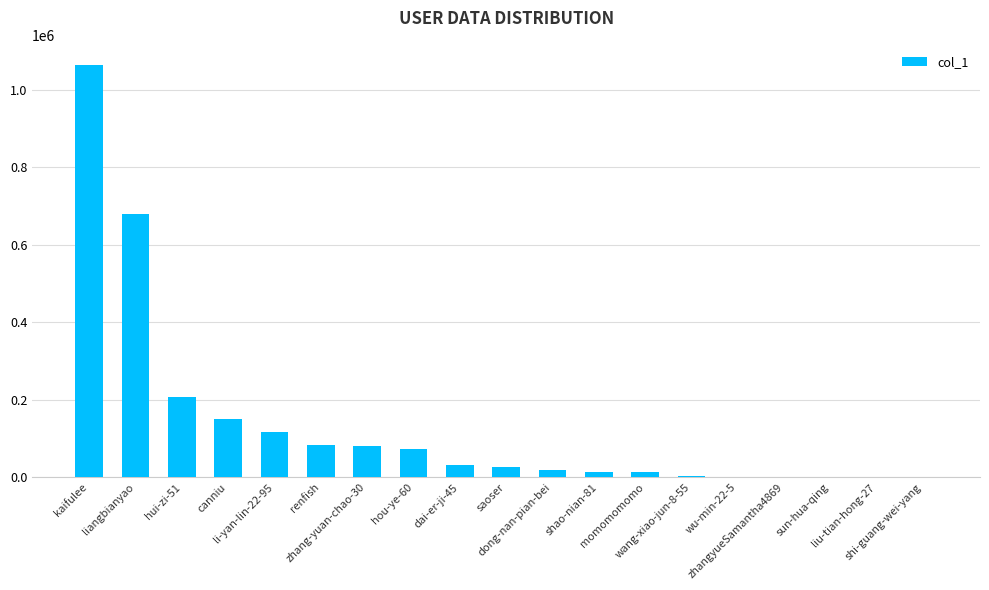

What is the greatest value displayed?

1062499